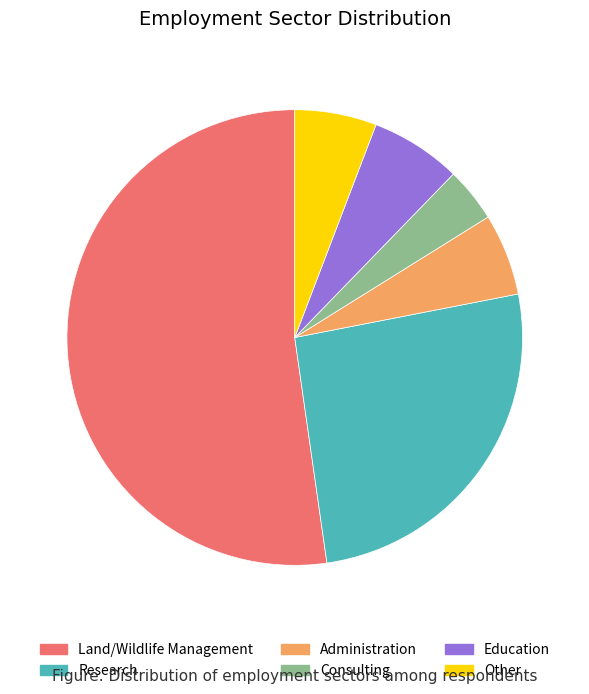

Between Administration and Consulting, which is larger?

Administration